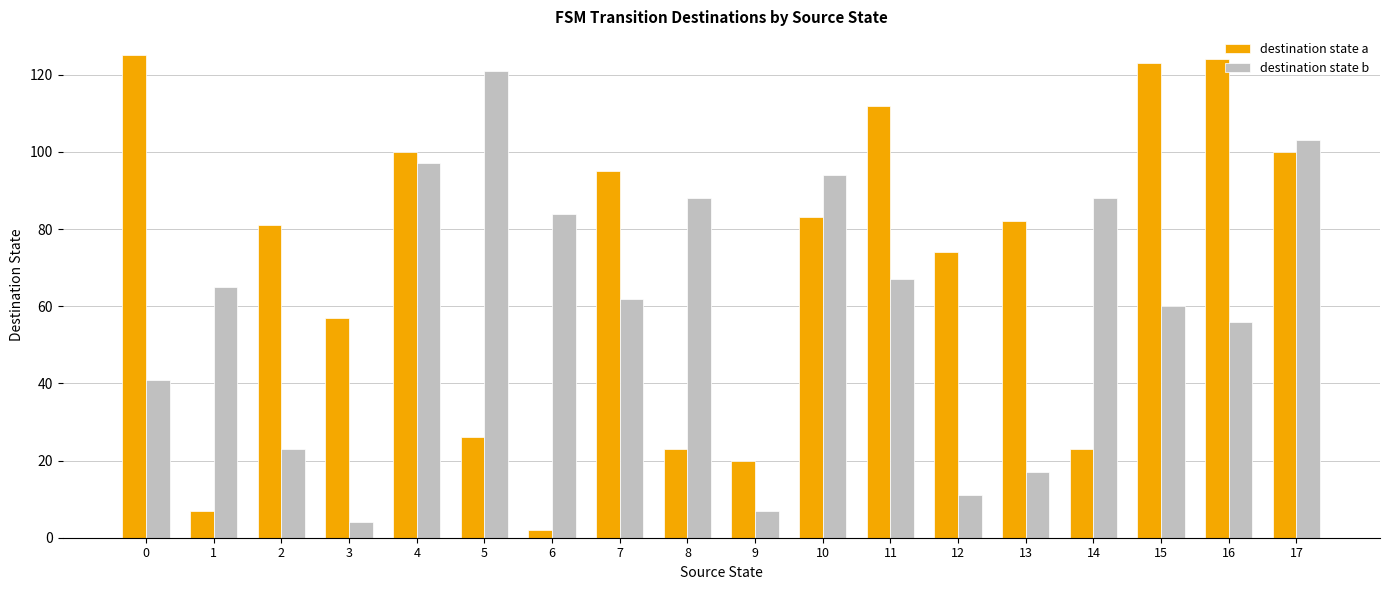

Reading left to right, list all the values displayed in this chart.

destination state a: 125	7	81	57	100	26	2	95	23	20	83	112	74	82	23	123	124	100
destination state b: 41	65	23	4	97	121	84	62	88	7	94	67	11	17	88	60	56	103